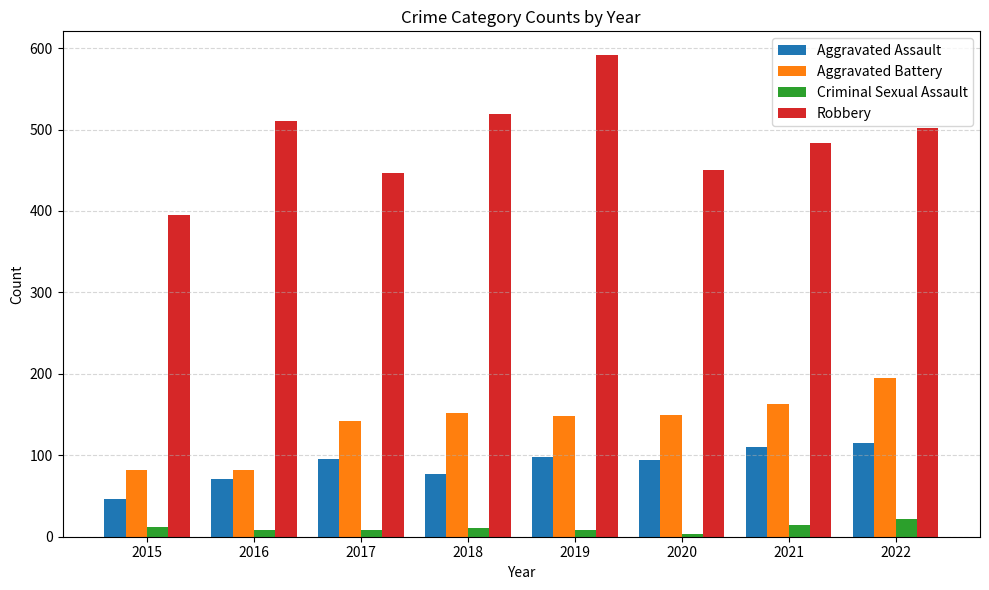

What is the difference between the highest and lowest values at 2021?

470